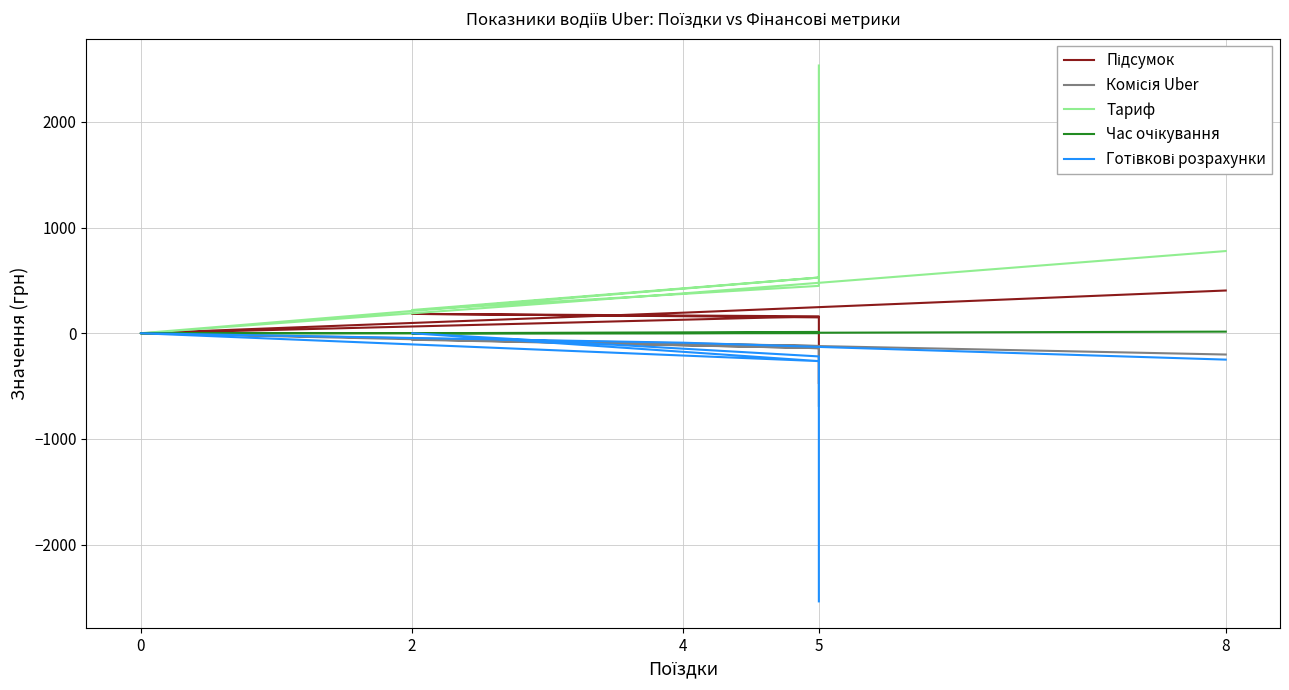

Reading left to right, transcribe all the data shown in this chart.

Підсумок: -469.6	150.1	183.1	159.9	0.0	194.5	404.2
Комісія Uber: -685.4	-119.8	-61.0	-141.1	0.0	-94.6	-201.2
Тариф: 2532.1	448.1	219.7	526.9	0.0	376.9	777.4
Час очікування: 3.0	12.4	0.1	1.7	0.0	1.4	15.3
Готівкові розрахунки: -2535.8	-219.1	0.0	-263.5	0.0	-89.3	-249.4